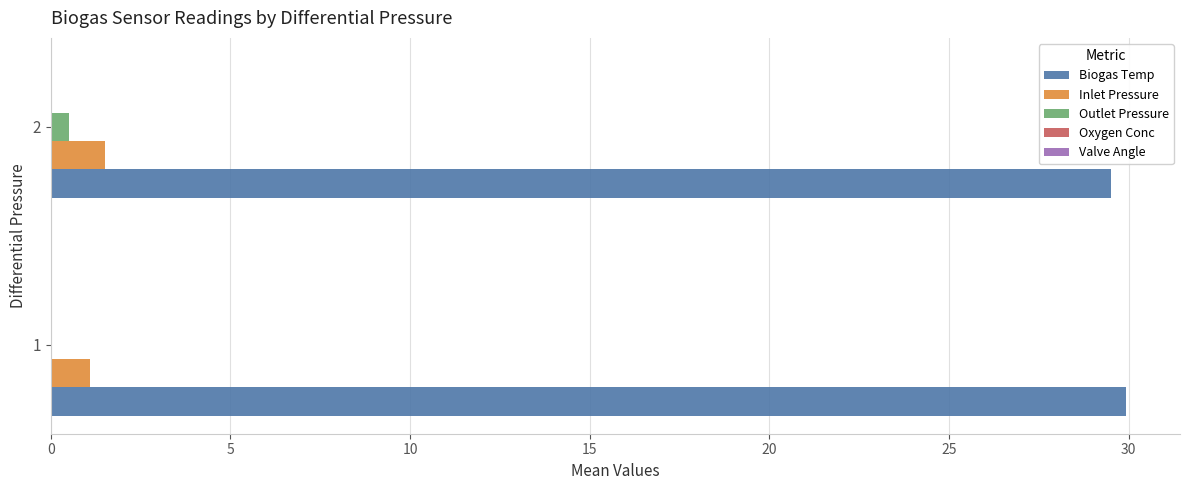

The Biogas Temp series shows 41.7 at 2. True or false?

False